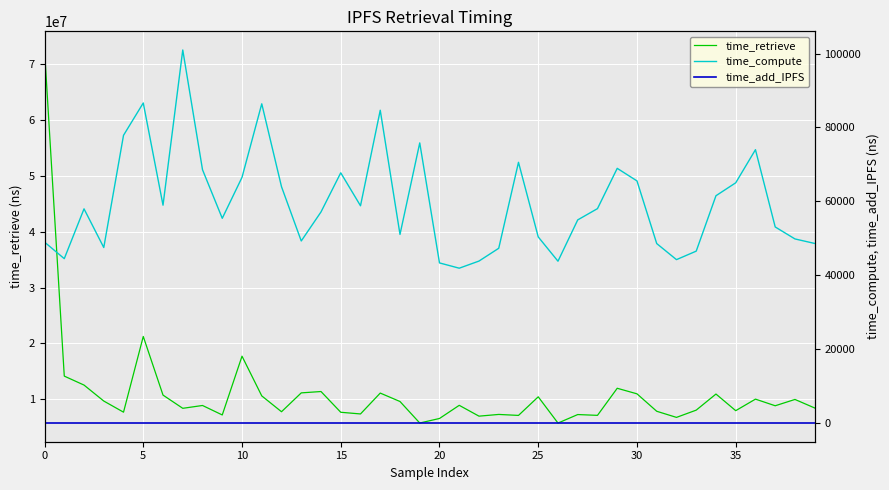

Reading left to right, extract all data points from this chart.

time_retrieve: 72473693	14158754	12555309	9700337	7710466	21246007	10762958	8398542	8905055	7212840	17719994	10620754	7787624	11158869	11401084	7692116	7391932	11123796	9617056	5771190	6580809	8934804	6997464	7304710	7130054	10454010	5760911	7284043	7139455	11983553	10989244	7870651	6776607	8074047	10951433	7978551	10041495	8856217	9984693	8457549
time_compute: 48983	44501	57980	47513	77885	86636	58973	100979	68566	55423	66505	86410	63973	49286	57143	67733	58813	84669	51061	75828	43347	41918	43849	47310	70577	50384	43810	54990	58041	68945	65543	48586	44235	46537	61532	65031	73992	53079	49837	48616
time_add_IPFS: 0	0	0	0	0	0	0	0	0	0	0	0	0	0	0	0	0	0	0	0	0	0	0	0	0	0	0	0	0	0	0	0	0	0	0	0	0	0	0	0